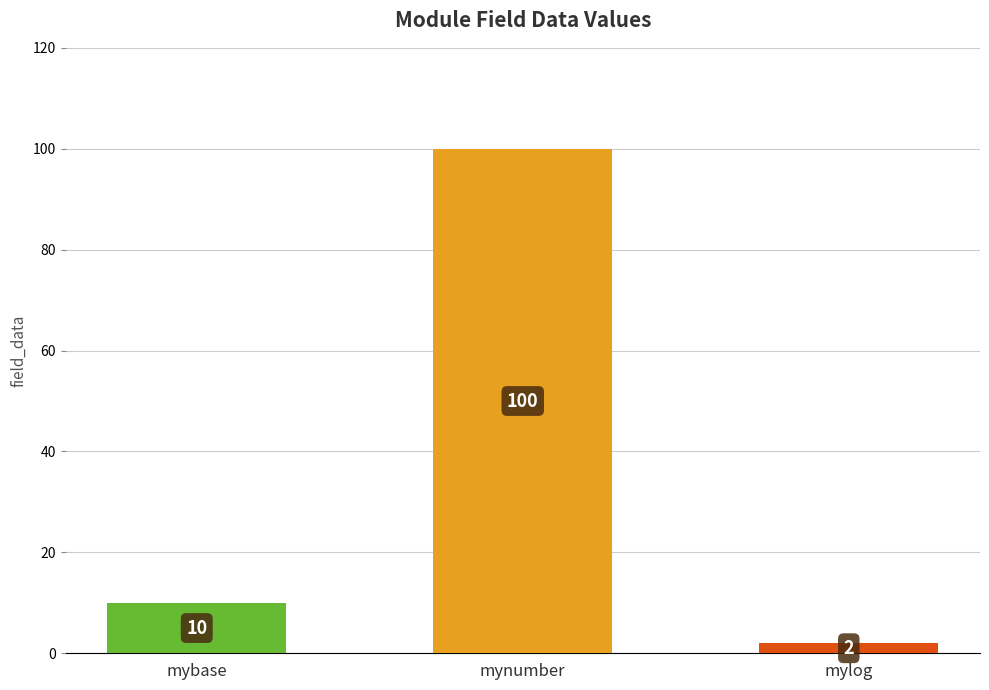

What is the difference between the values at mylog and mynumber?

98